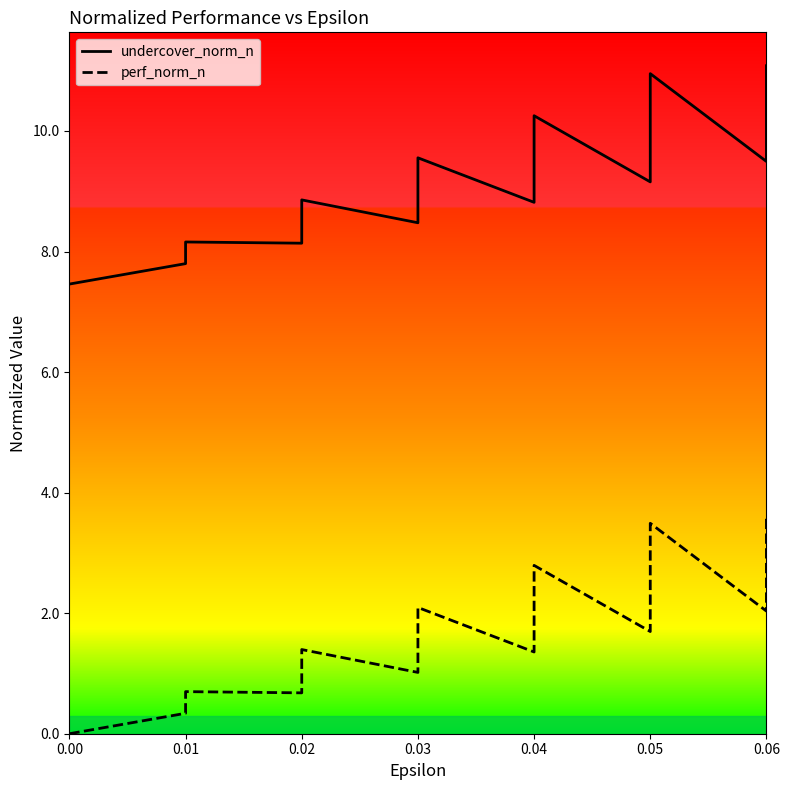

Which series has the largest total across all categories?

undercover_norm_n